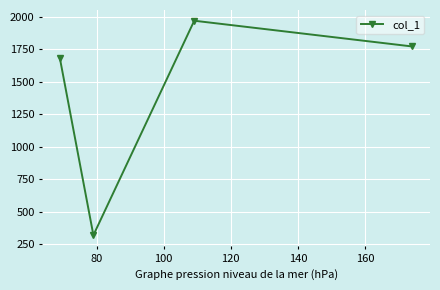

What is the greatest value displayed?

1968.8